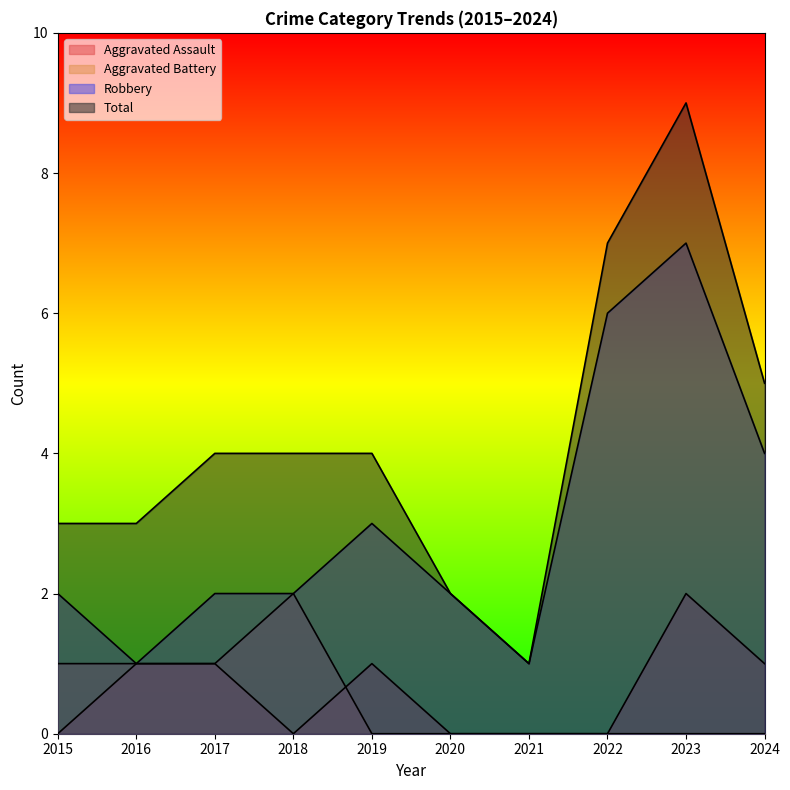

In Aggravated Battery, how many points are higher than both neighbors (excluding endpoints)?

1